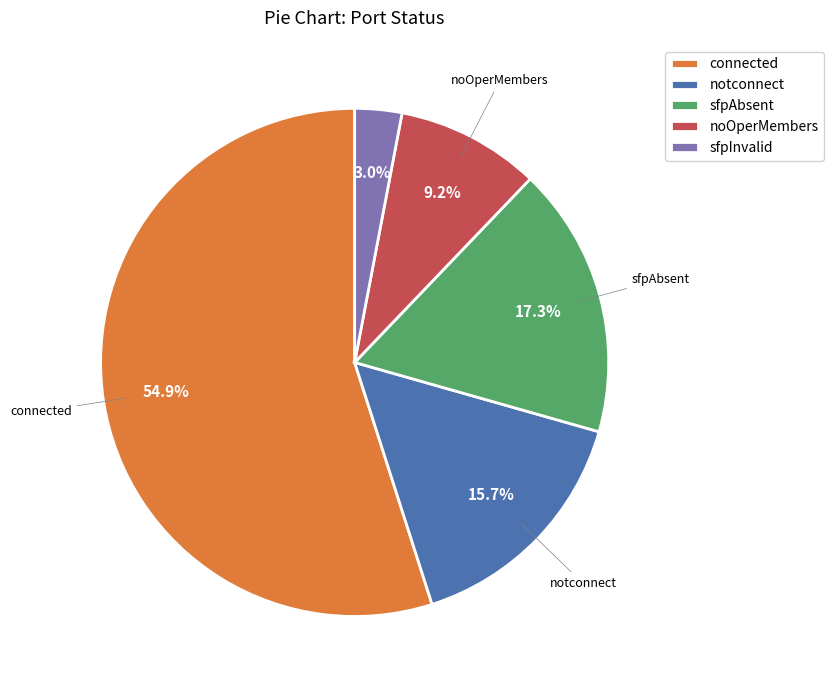

Which has a higher value, connected or noOperMembers?

connected